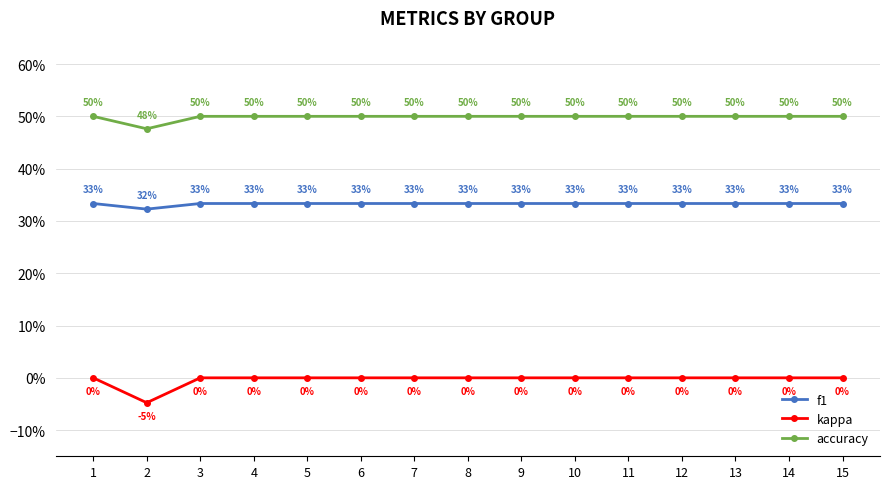

List the series in order of their overall mean, lowest first.

kappa, f1, accuracy